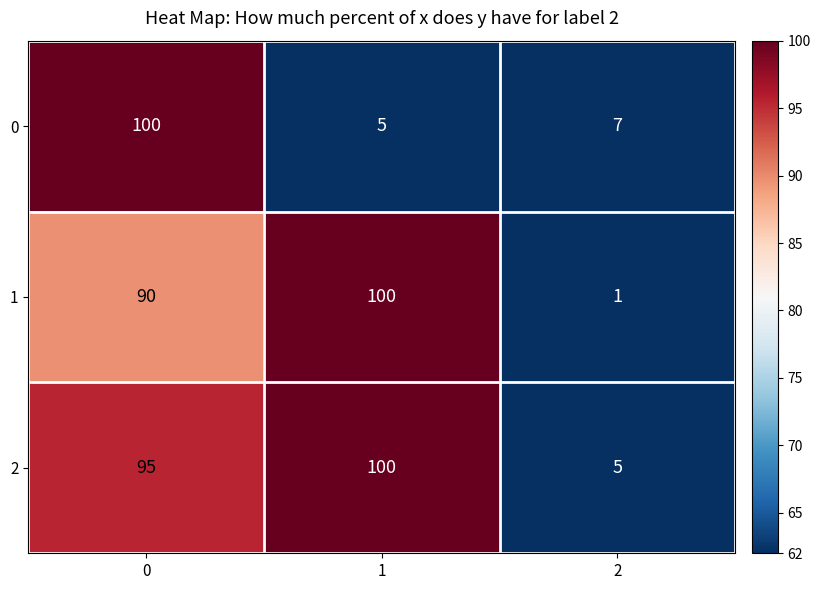

Between 0 and 2, which series saw the biggest shift?

0